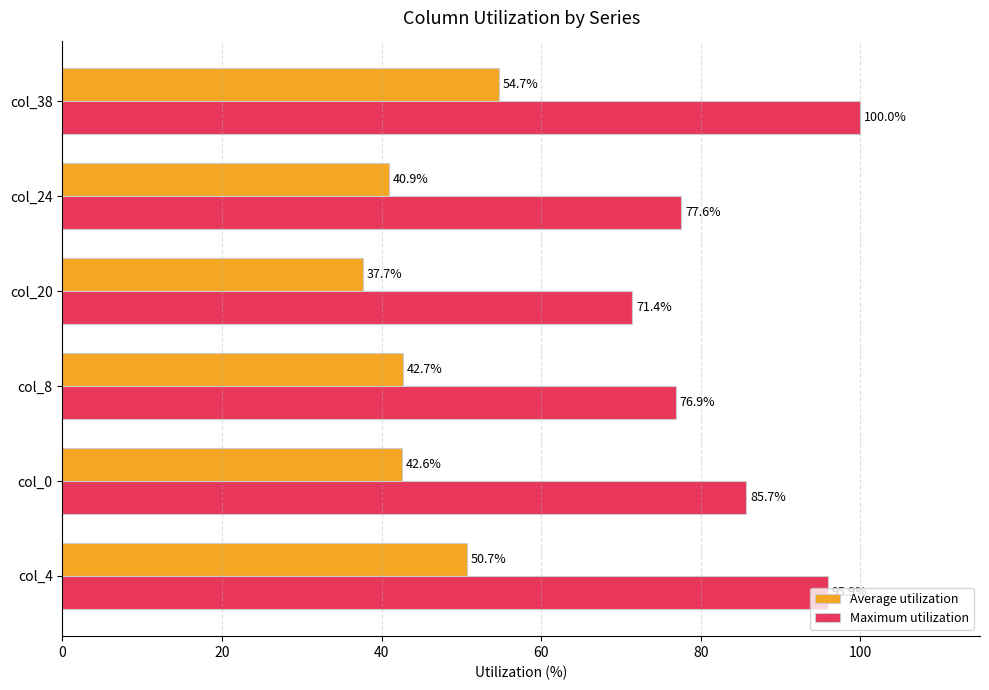

What is the difference between the maximum and minimum values in the Maximum utilization series?

28.6